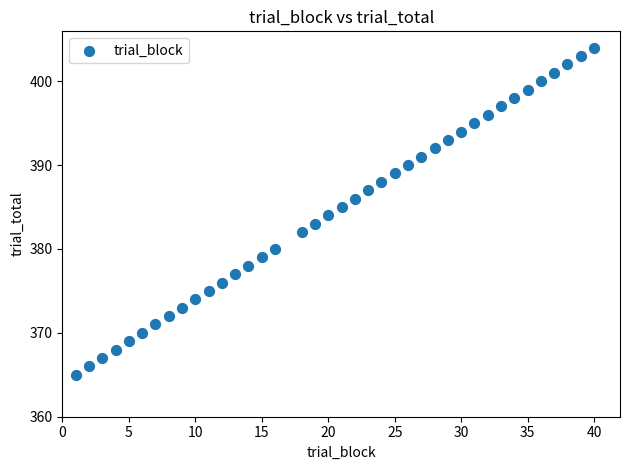

What is the range of X values (max minus min)?

39